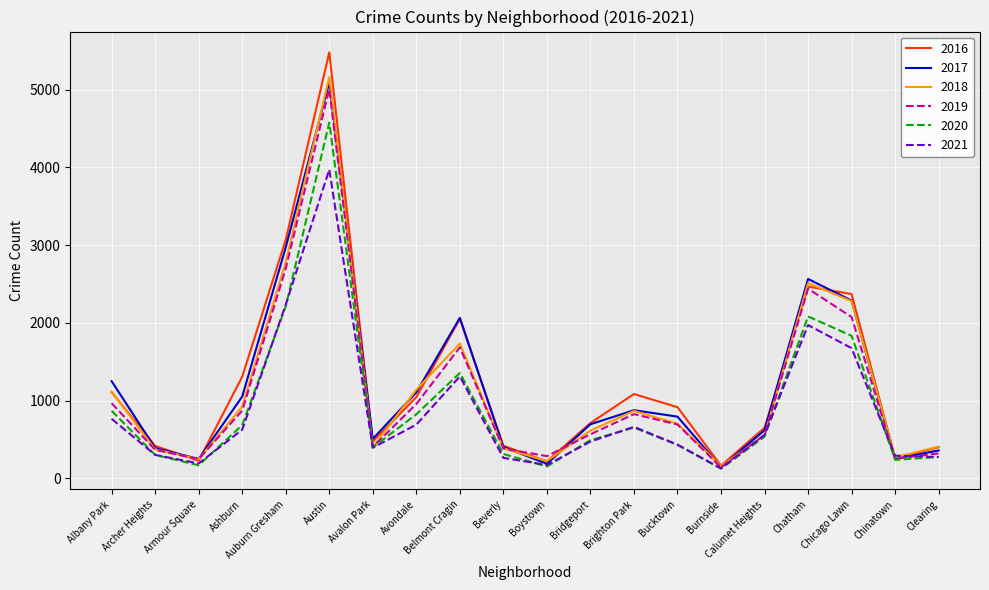

Where is 2016 nearest to the value 2822?

Auburn Gresham